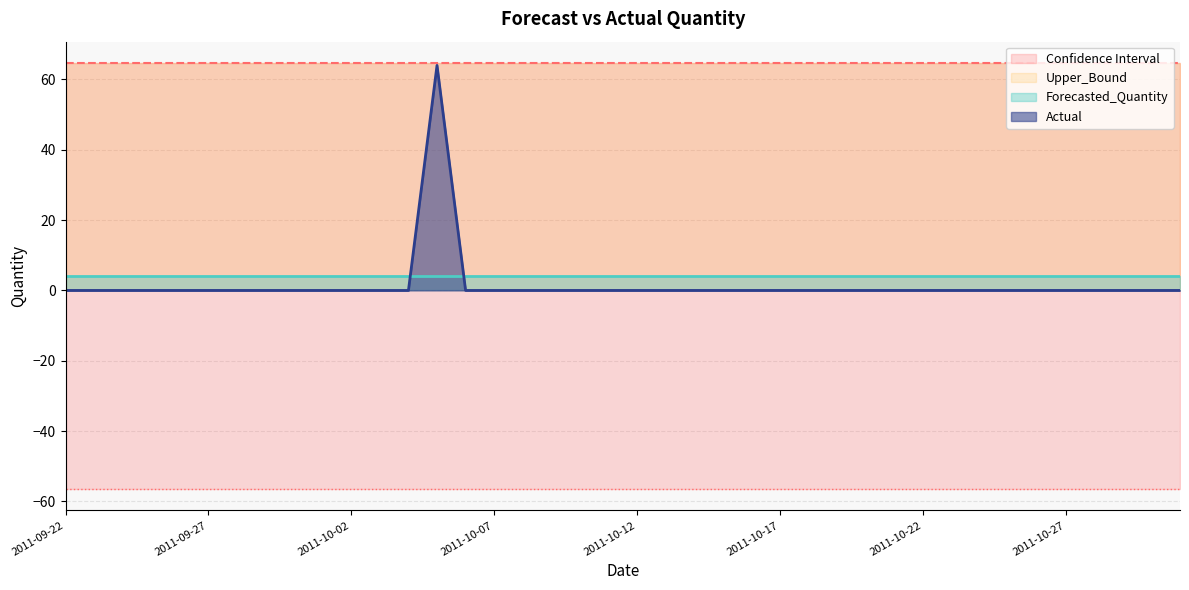

Count the number of categories in the chart.

40